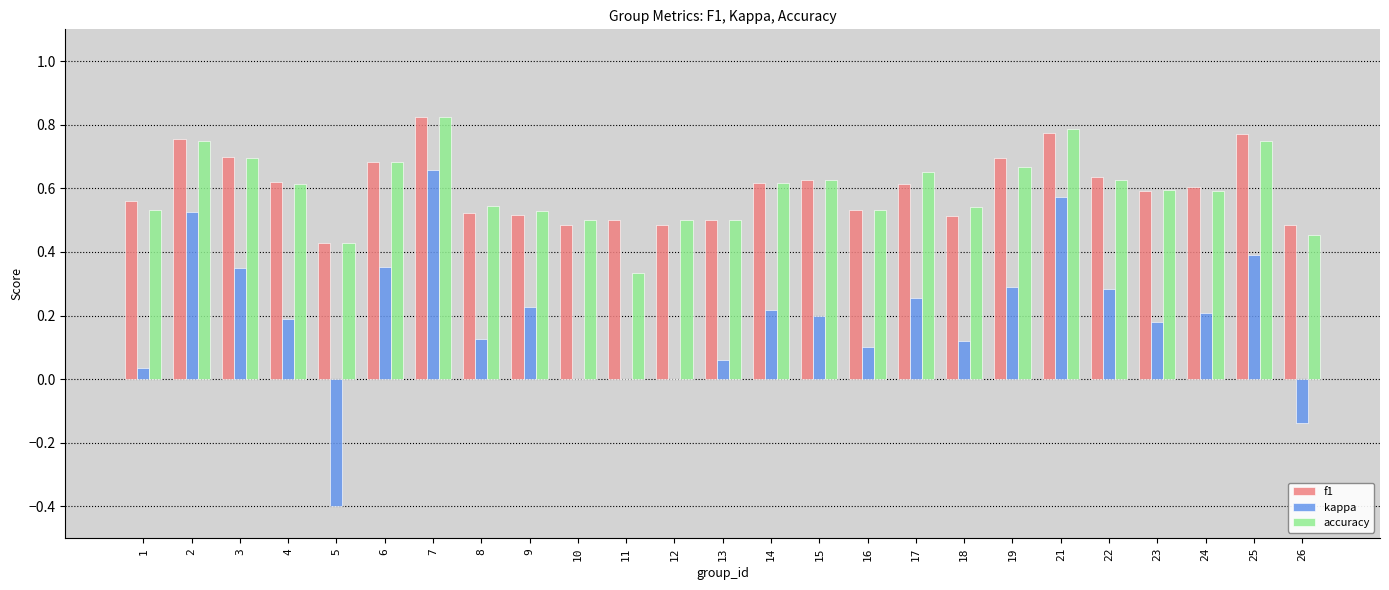

What is the sum of the f1 values at 8 and 10?

1.0